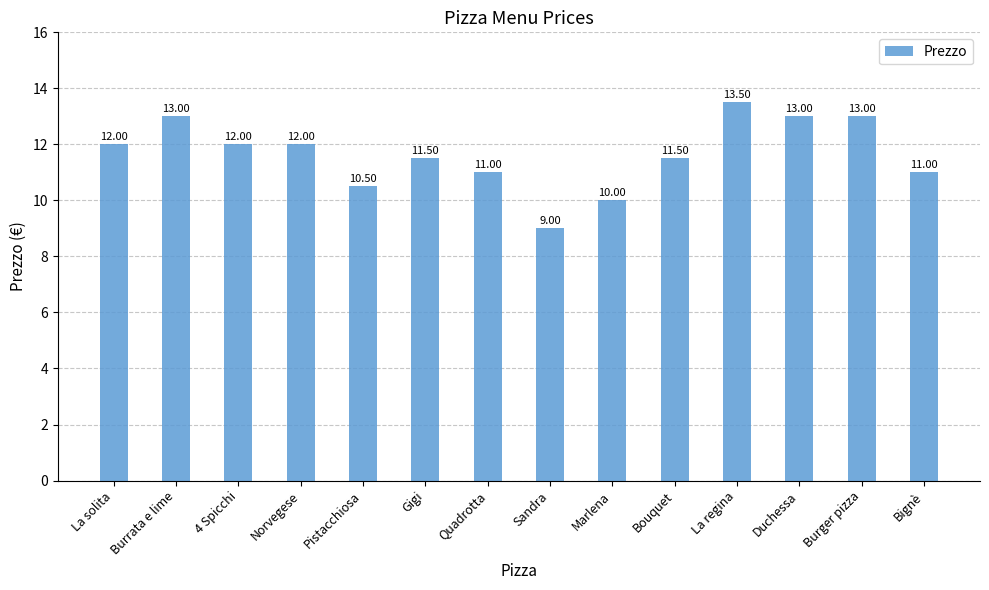

The value at La solita is 6.9. True or false?

False